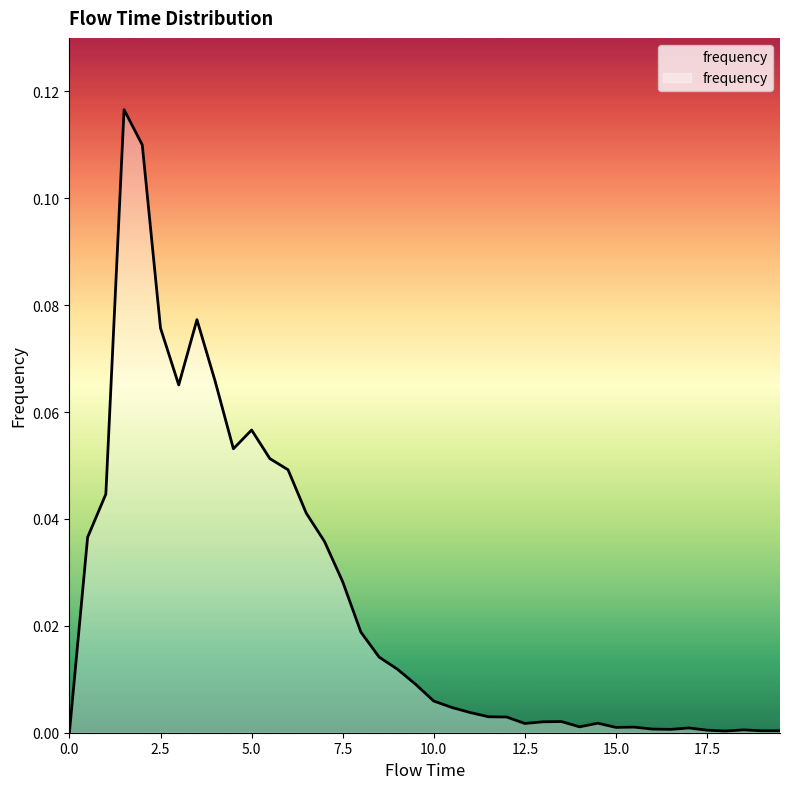

Reading left to right, extract all data points from this chart.

0.0	0.0	0.0	0.1	0.1	0.1	0.1	0.1	0.1	0.1	0.1	0.1	0.0	0.0	0.0	0.0	0.0	0.0	0.0	0.0	0.0	0.0	0.0	0.0	0.0	0.0	0.0	0.0	0.0	0.0	0.0	0.0	0.0	0.0	0.0	0.0	0.0	0.0	0.0	0.0